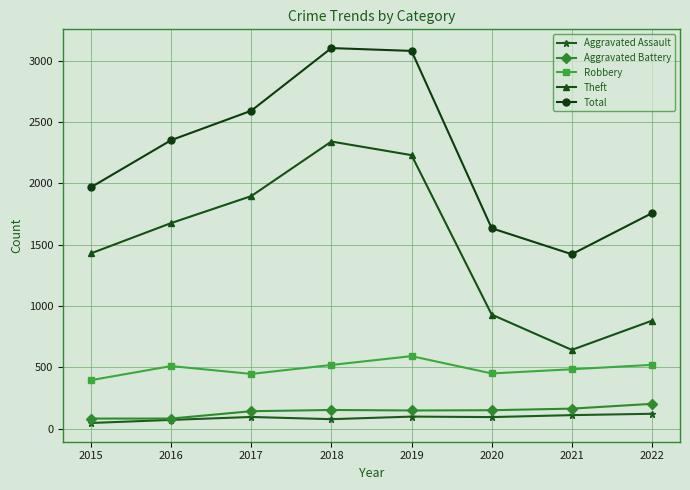

Rank the series by their maximum value, from highest to lowest.

Total, Theft, Robbery, Aggravated Battery, Aggravated Assault